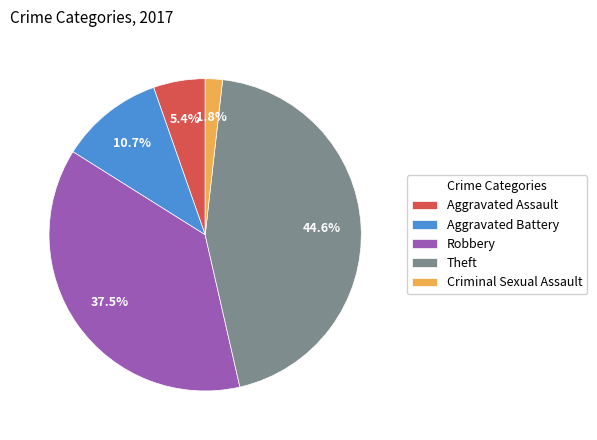

How many slices are in this pie chart?

5